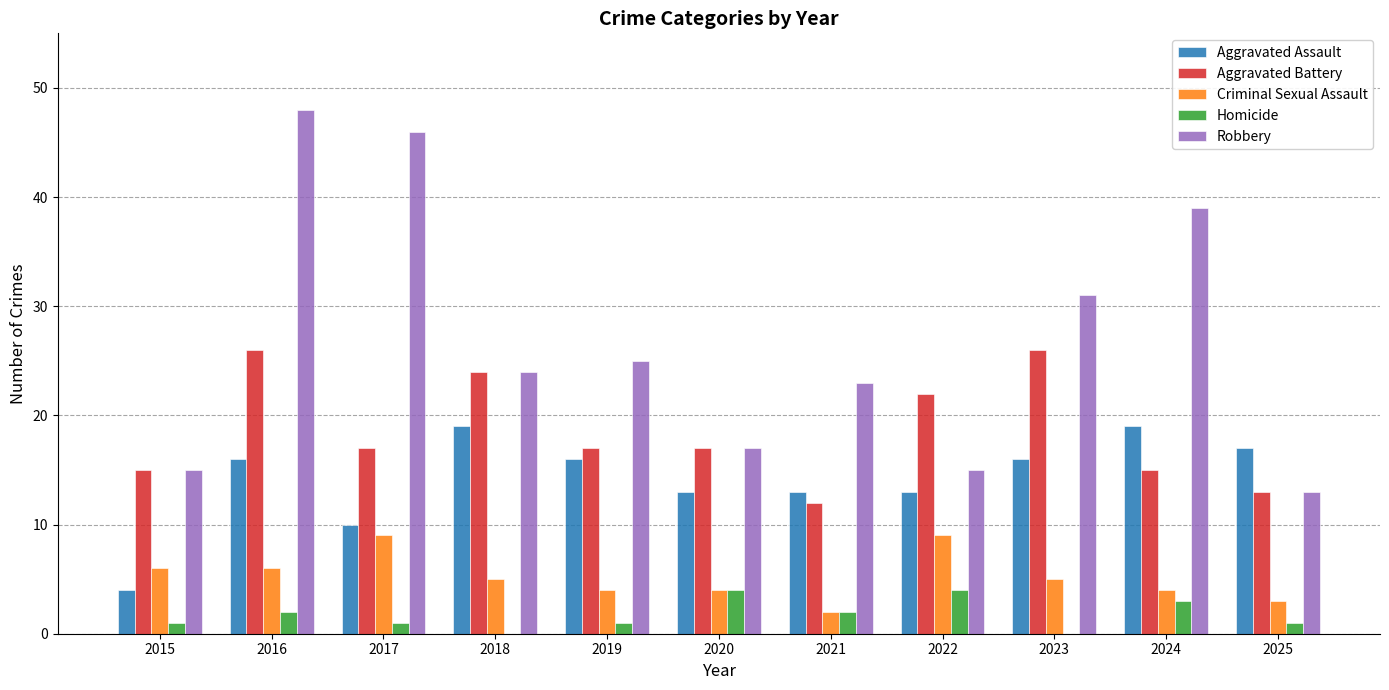

Reading right to left, extract all data points from this chart.

Aggravated Assault: 17	19	16	13	13	13	16	19	10	16	4
Aggravated Battery: 13	15	26	22	12	17	17	24	17	26	15
Criminal Sexual Assault: 3	4	5	9	2	4	4	5	9	6	6
Homicide: 1	3	0	4	2	4	1	0	1	2	1
Robbery: 13	39	31	15	23	17	25	24	46	48	15